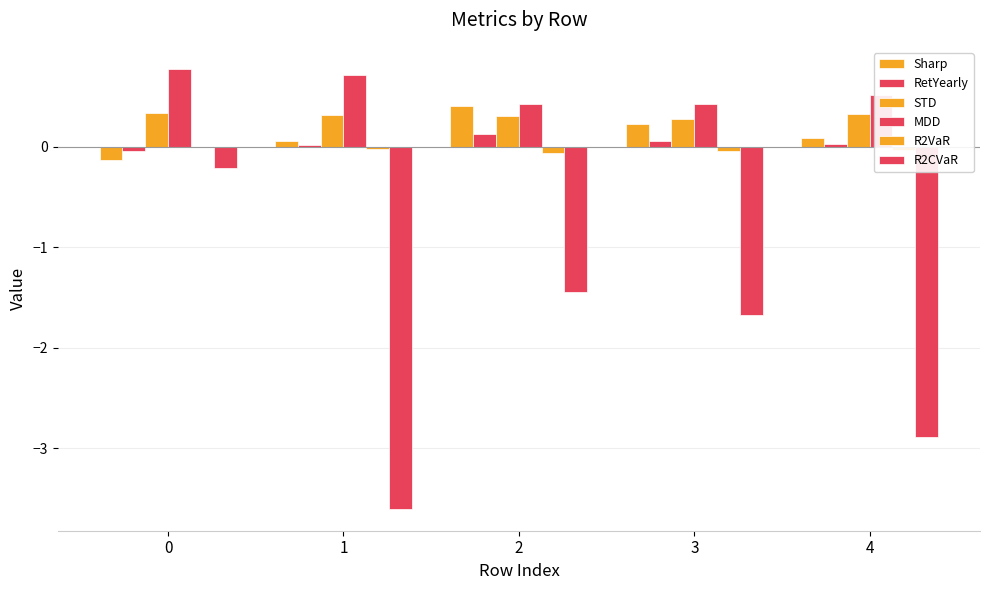

The R2VaR series shows -0.1 at 2. True or false?

True